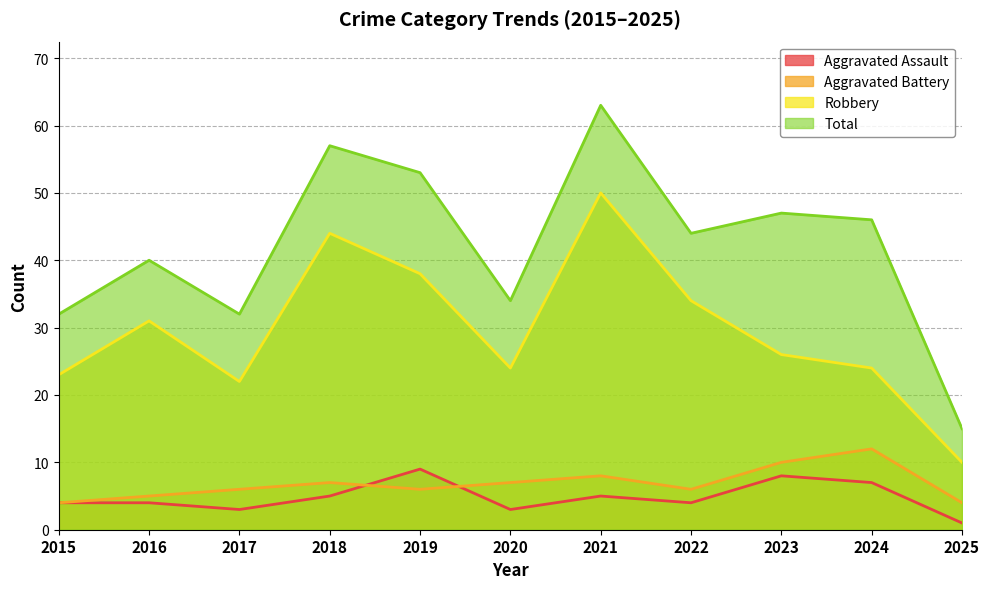

What is the value of the Total point at the 11th from the left?

15